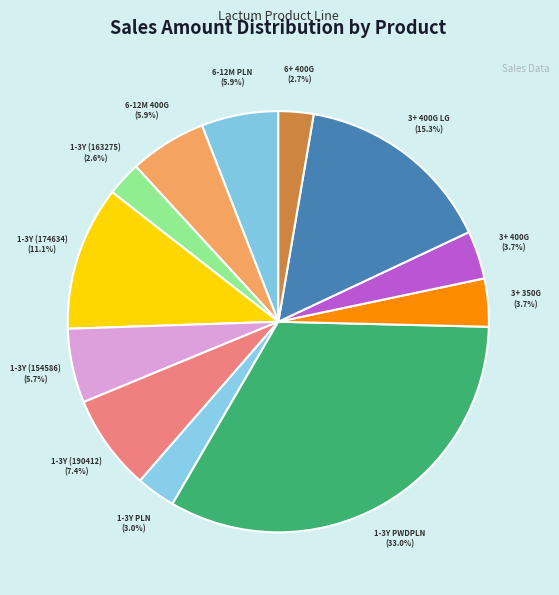

Which slice is the largest?

1-3Y PWDPLN